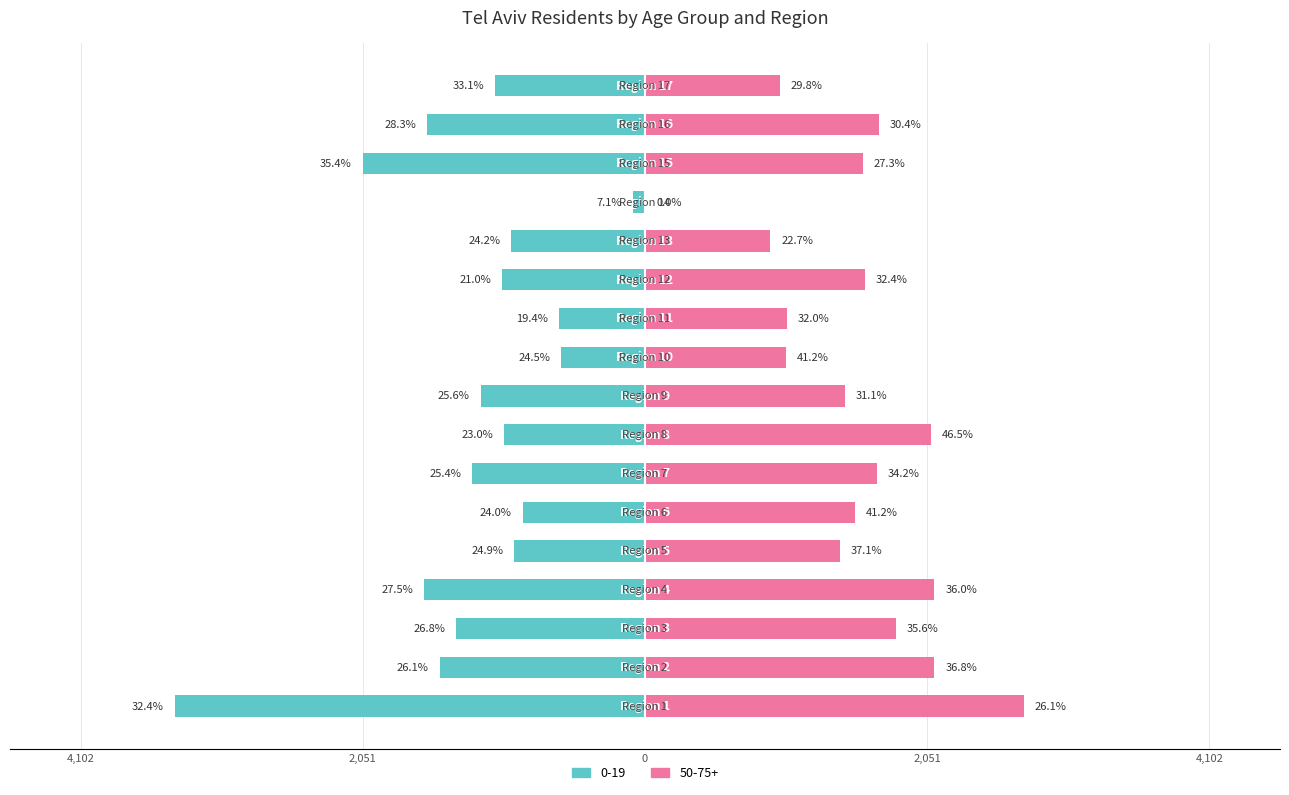

What value does the 50-75+ series have at Region 9, to the nearest 10?

1450